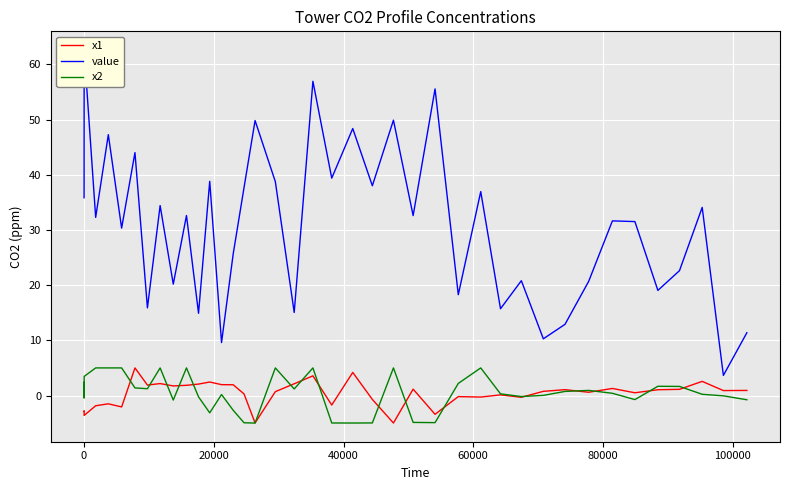

What is the lowest value of the x1 series?

-5.0